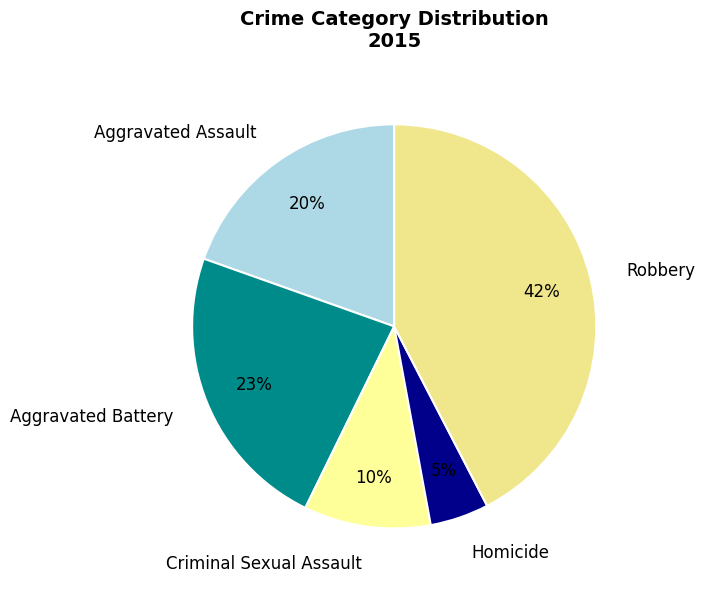

Which has a higher value, Robbery or Criminal Sexual Assault?

Robbery